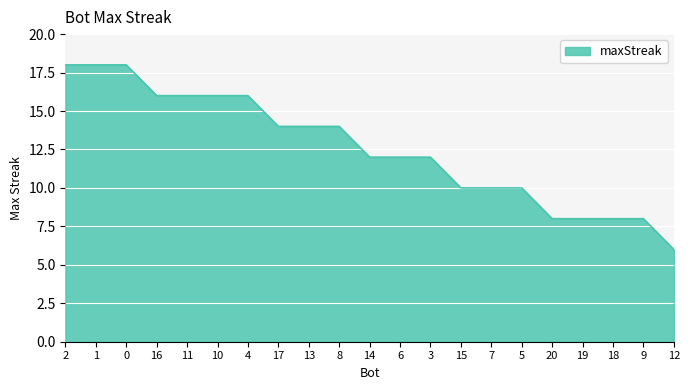

What position from the left is 19?

18